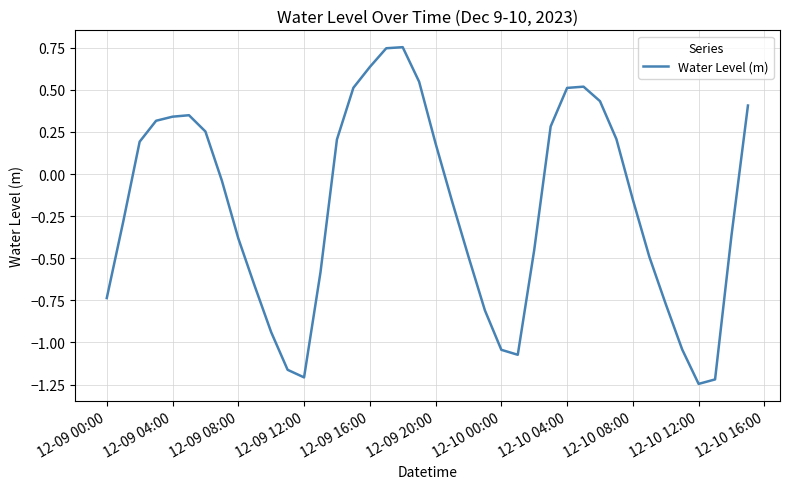

What is the difference between the maximum and minimum values?

2.0